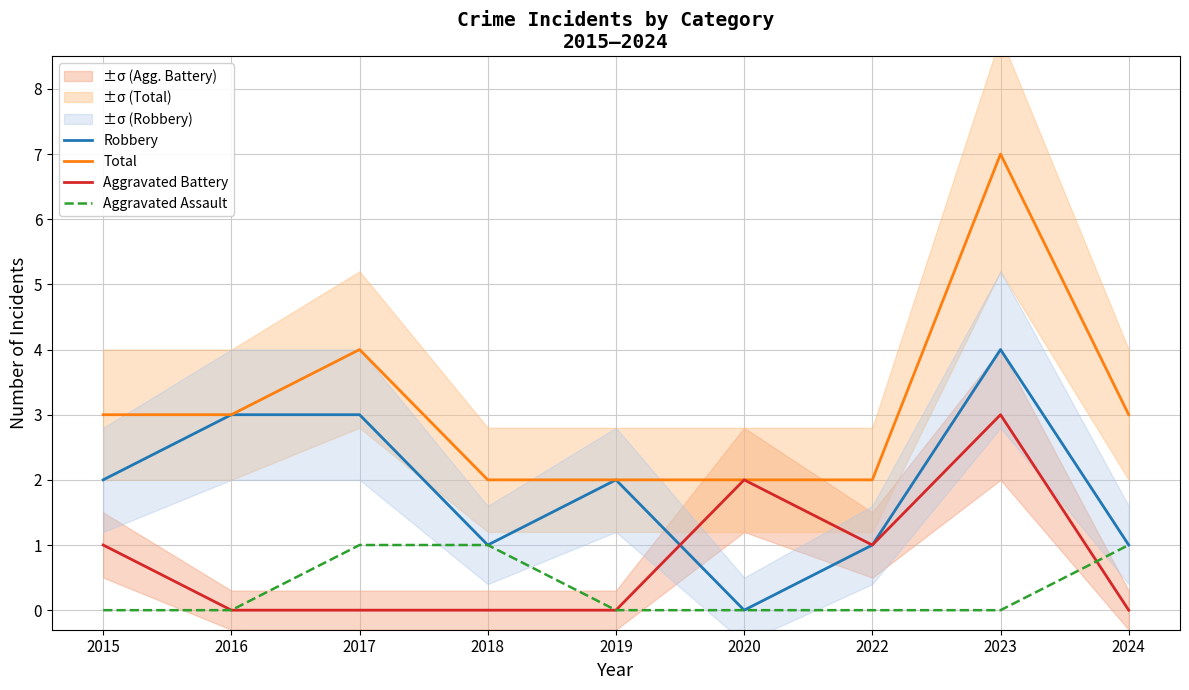

Rank the series at 2022 from highest to lowest value.

Total, Robbery, Aggravated Battery, Aggravated Assault